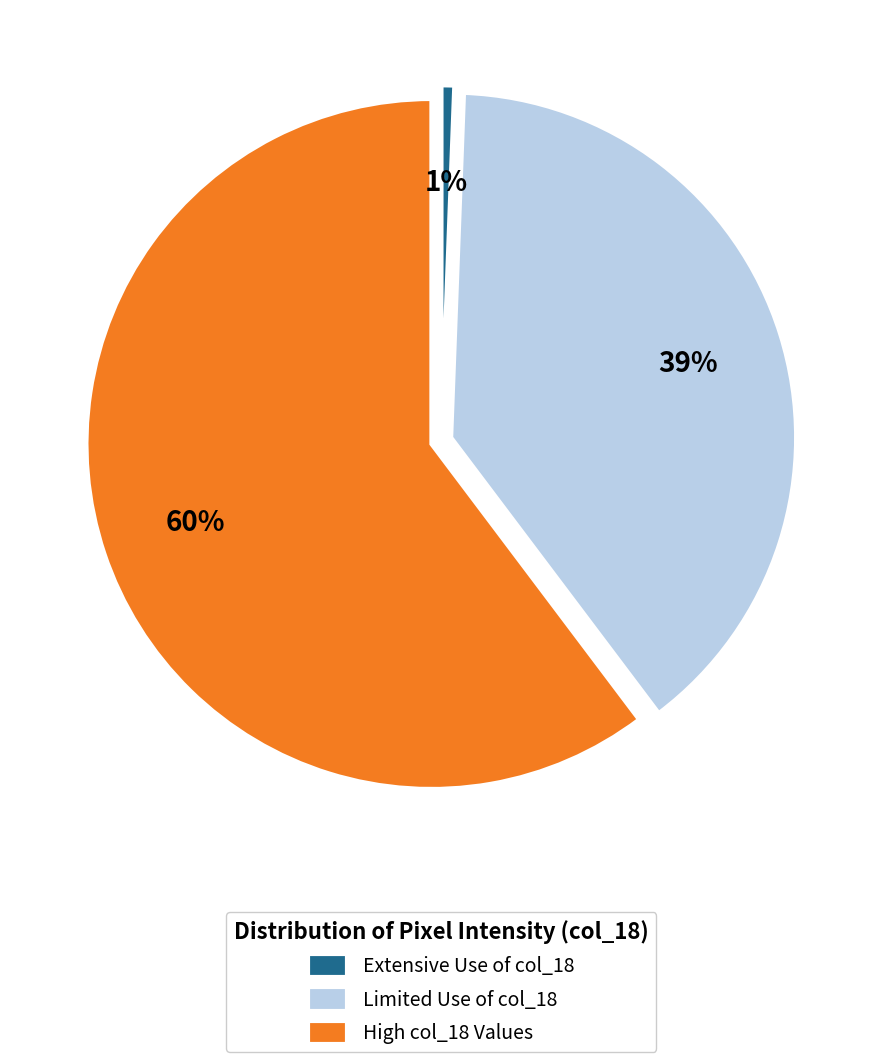

What is the largest slice in the pie chart?

High col_18 Values